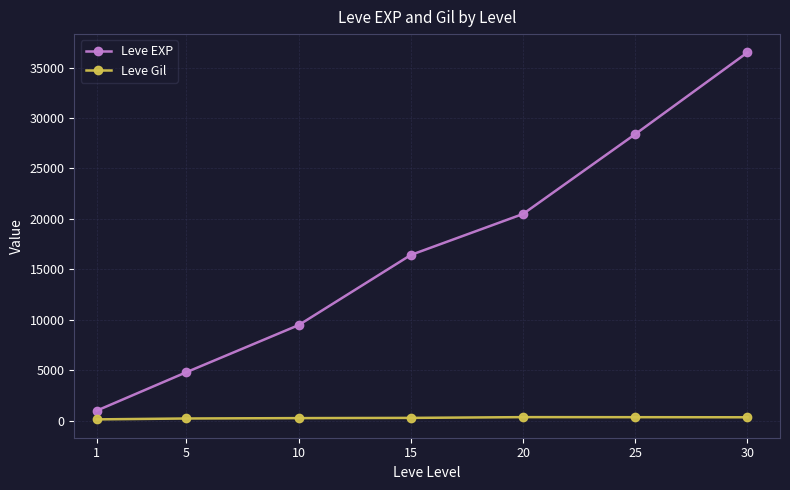

Which series changed the most between 1 and 5?

Leve EXP